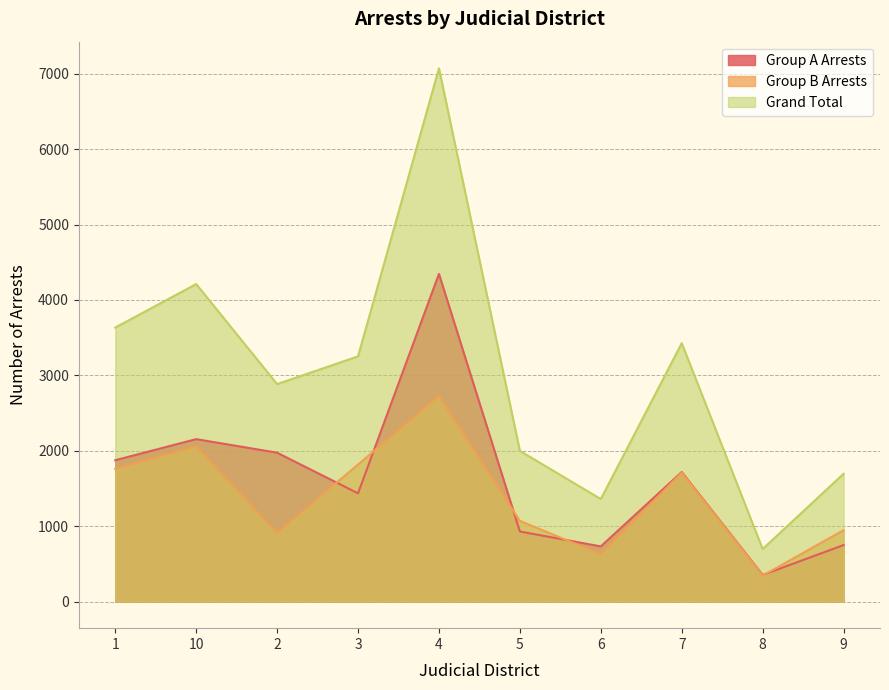

What is the value of the Group B Arrests point at the 10th from the left?

946